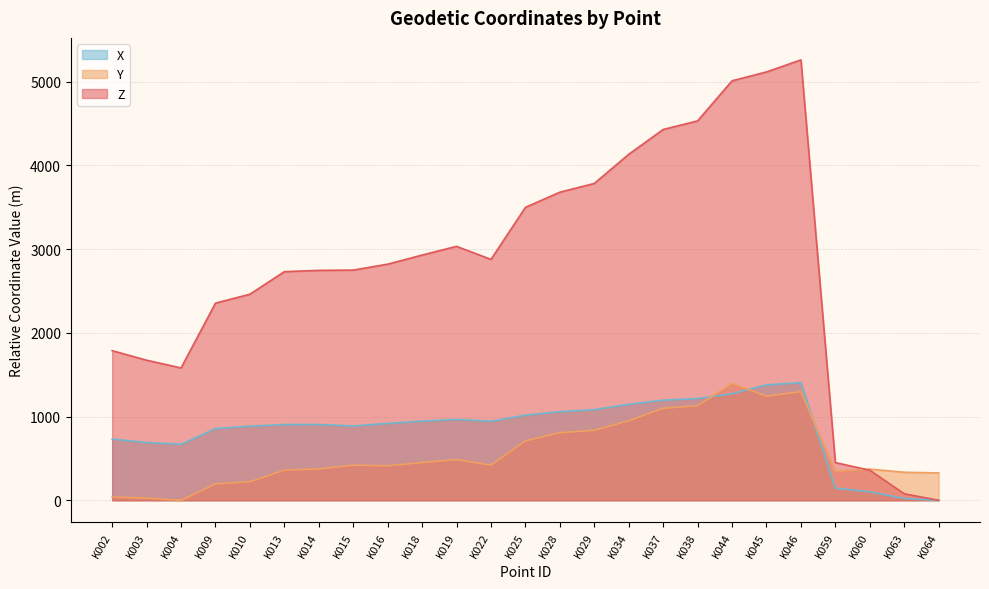

True or false: X has more than 1 interior local peaks.

True